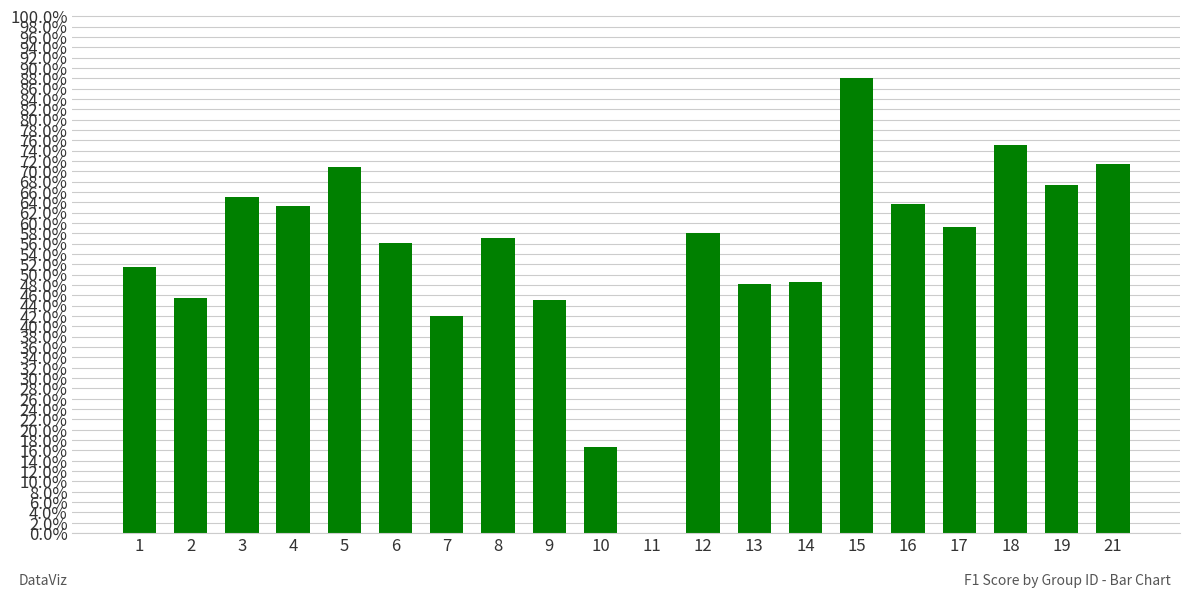

Rank the categories by value from lowest to highest.

11, 10, 7, 9, 2, 13, 14, 1, 6, 8, 12, 17, 4, 16, 3, 19, 5, 21, 18, 15